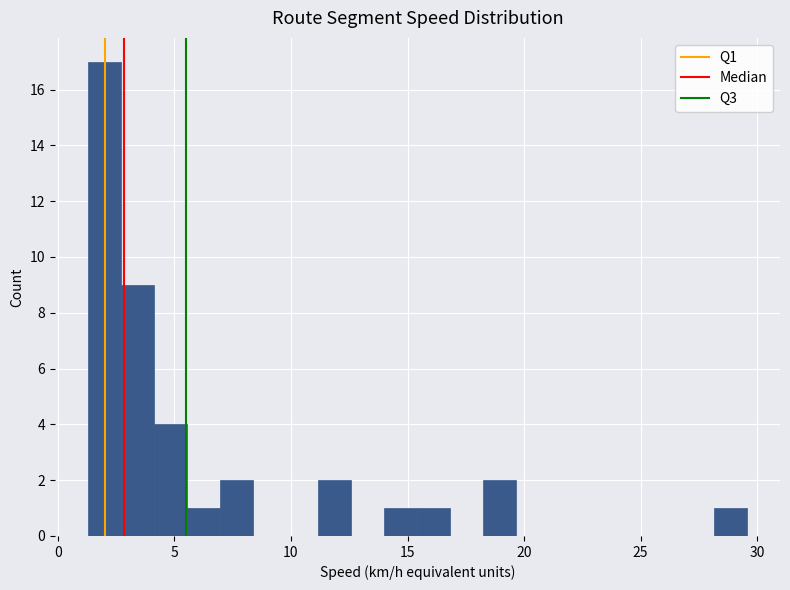

Around what value on the x-axis is the tallest bar? Give the approximate position of its centre, as read against the axis.

2.0